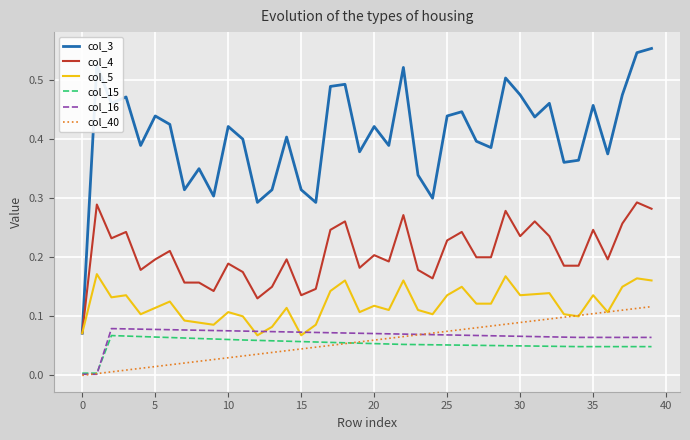

True or false: col_3 and col_16 intersect in this chart.

False